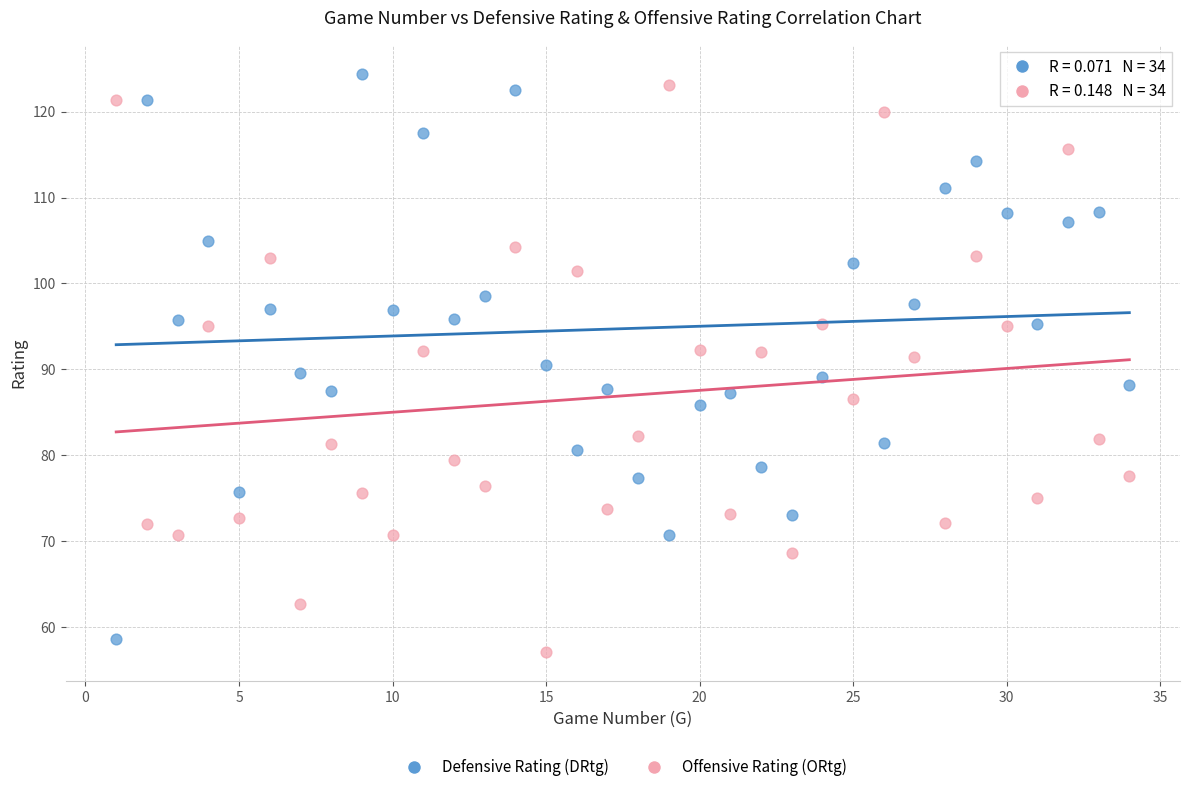

What are all the series names shown in the legend?

Defensive Rating (DRtg), Offensive Rating (ORtg)